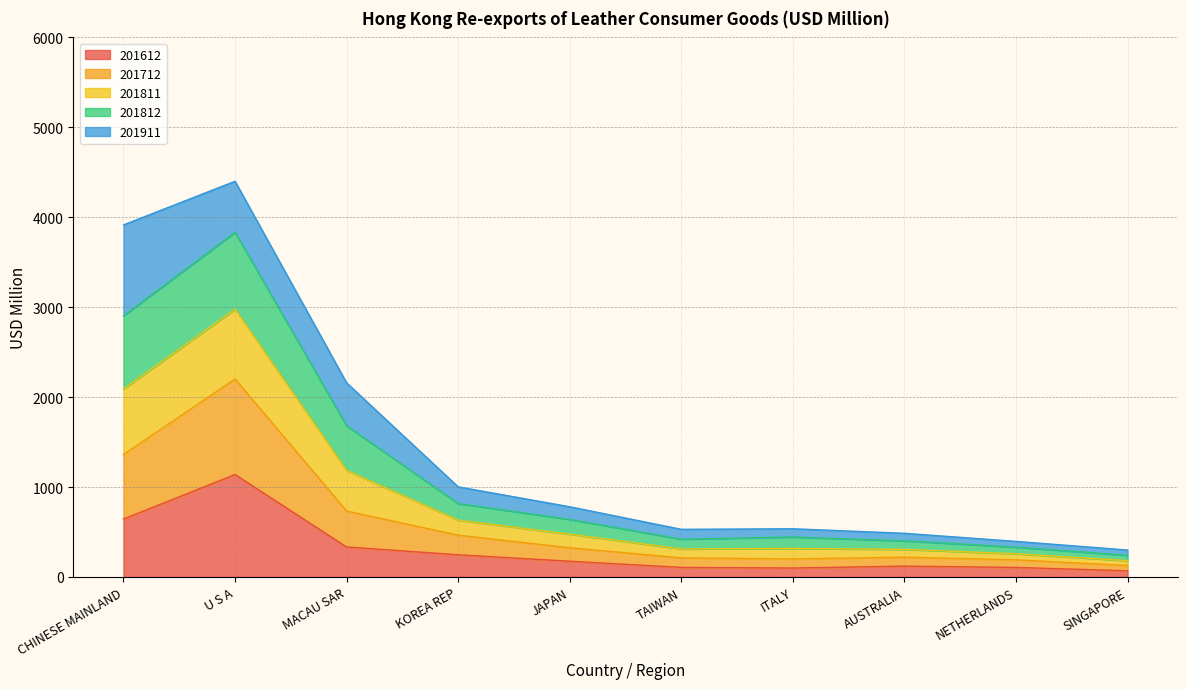

What is the maximum value for 201612?

1138.9